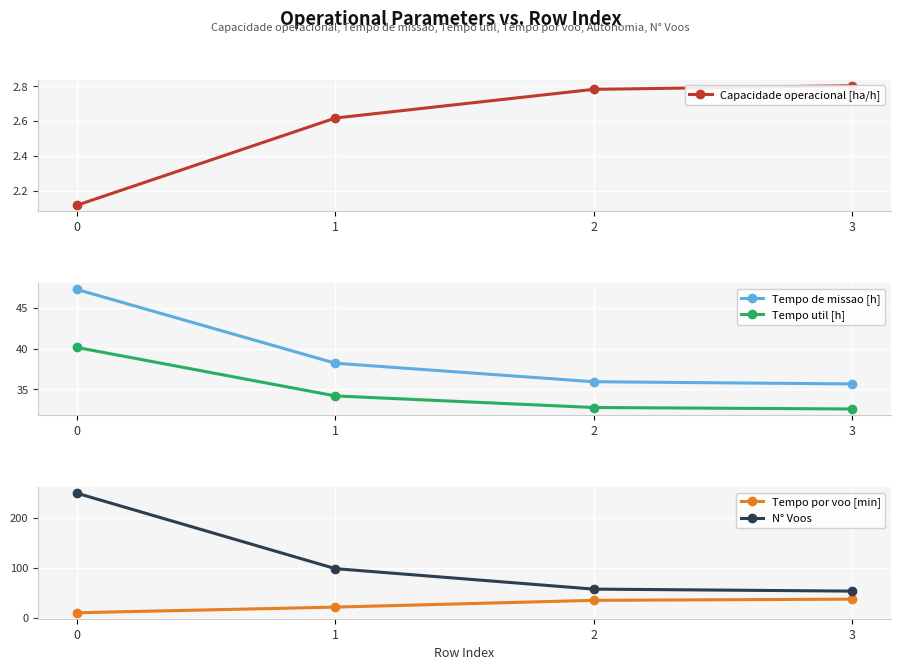

True or false: Tempo por voo [min] has a value of 9.7 at 0.

True